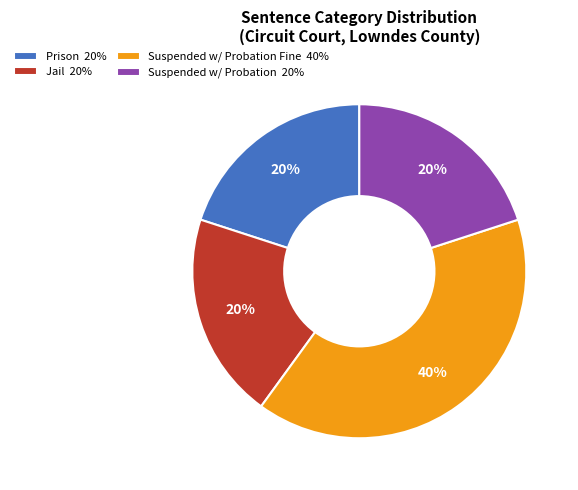

How many segments does this pie chart have?

4